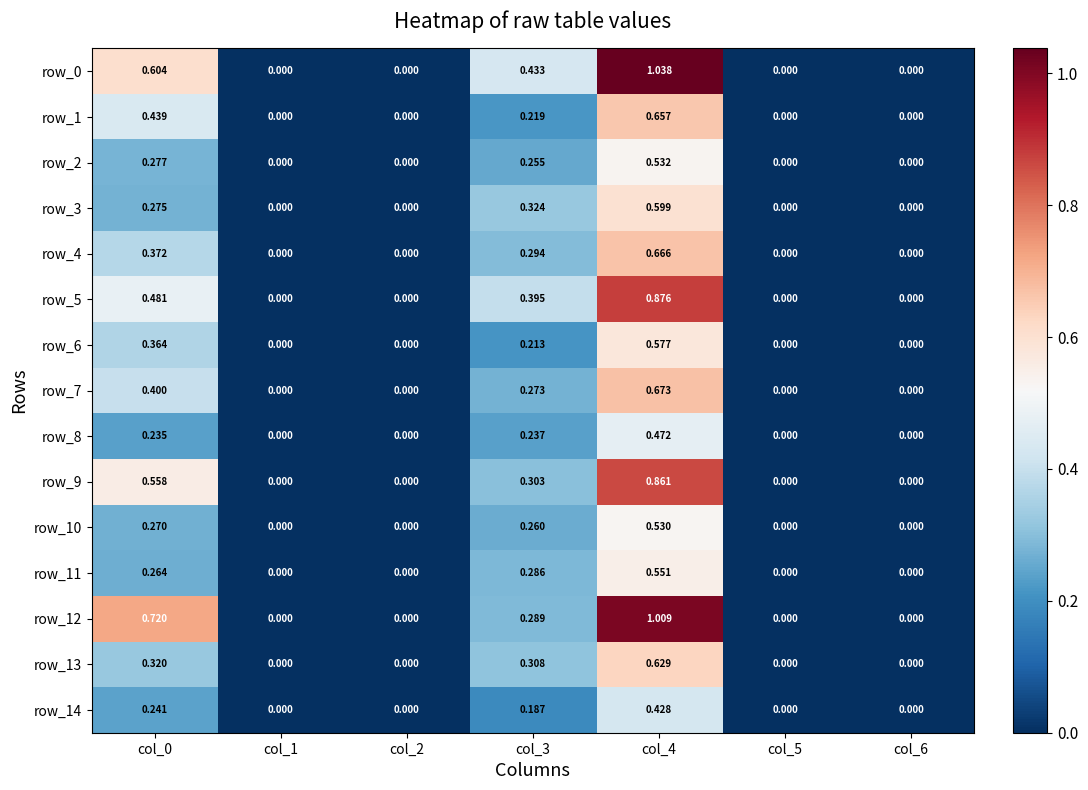

At which label does row_3 reach its peak?

col_4